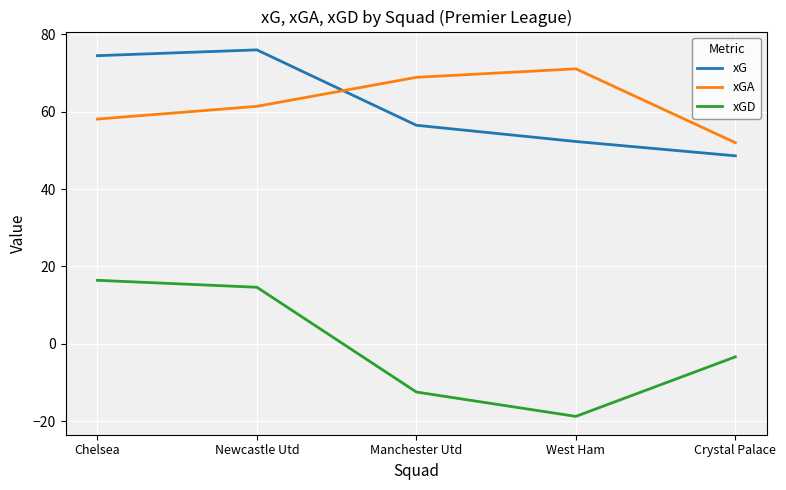

What position from the right is Manchester Utd?

3